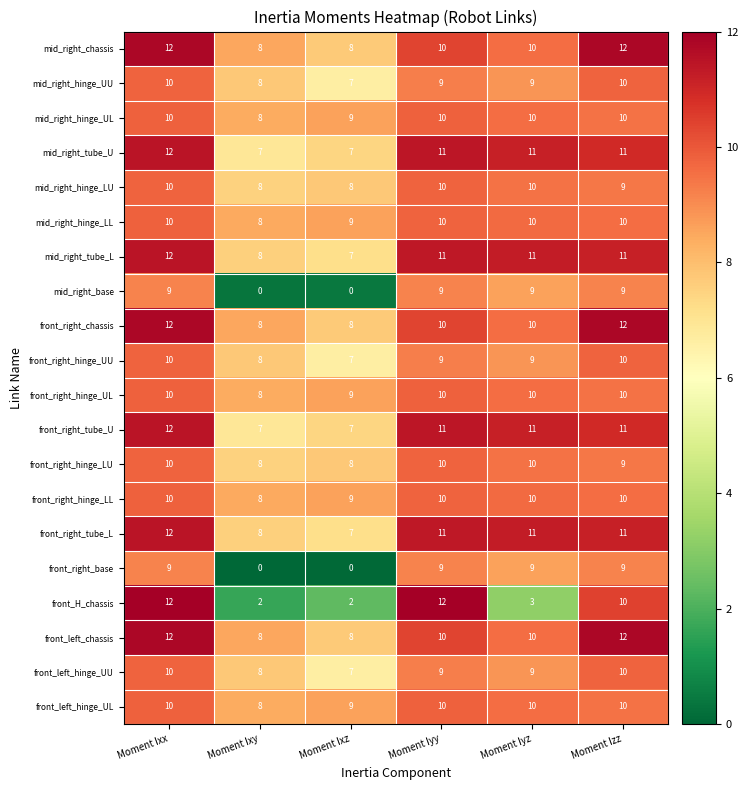

Which series changed the most between Moment Iyy and Moment Iyz?

front_H_chassis